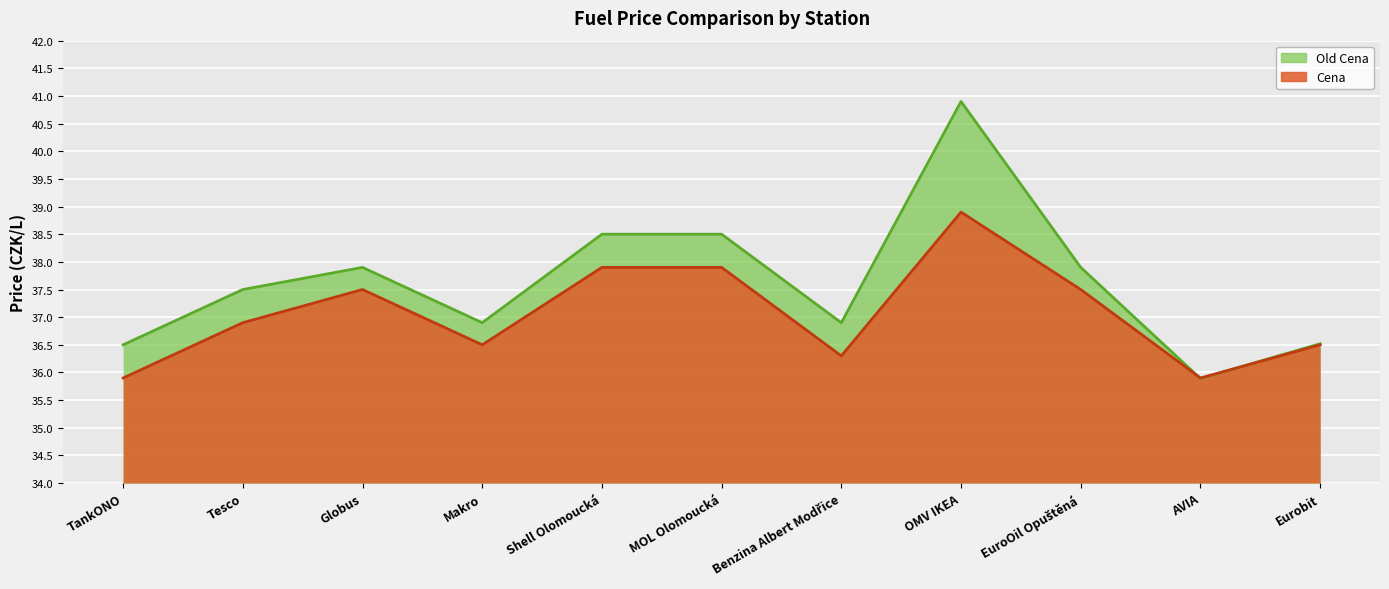

How many values in the Old Cena series are below 37?

5